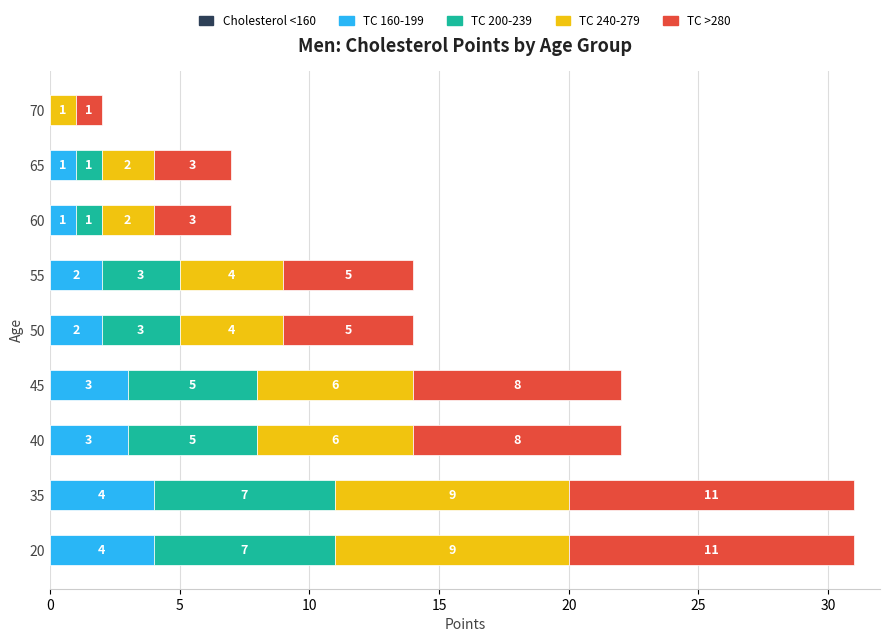

What is the total value across all series at 50?

14